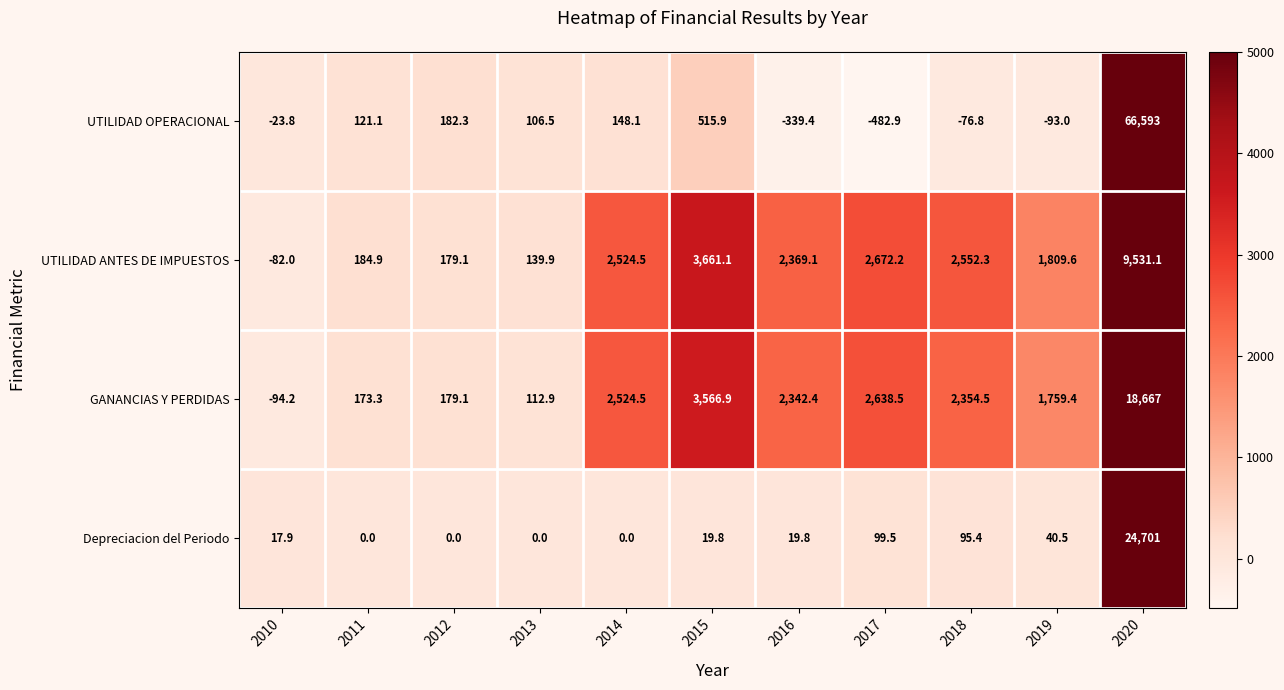

The UTILIDAD OPERACIONAL series shows 148.1 at 2014. True or false?

True